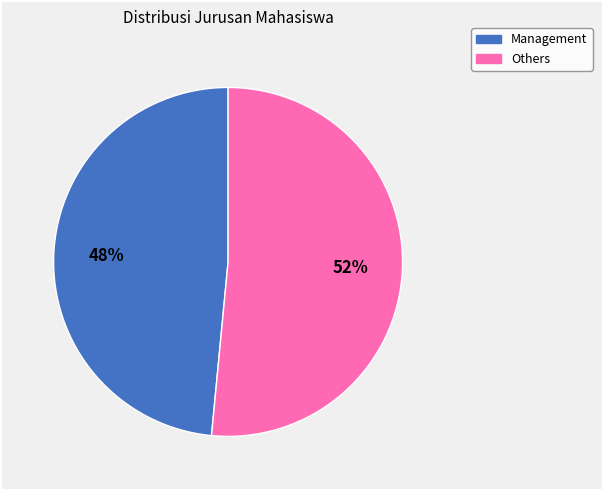

Is there any slice that represents more than half of the pie?

Yes